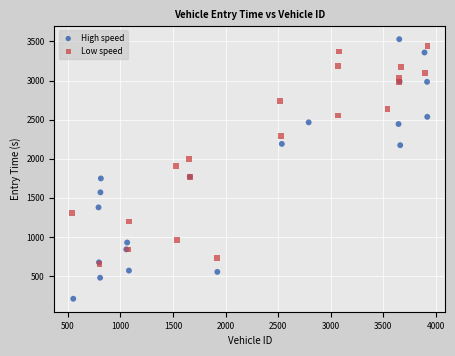

Which series reaches the minimum Y coordinate?

High speed